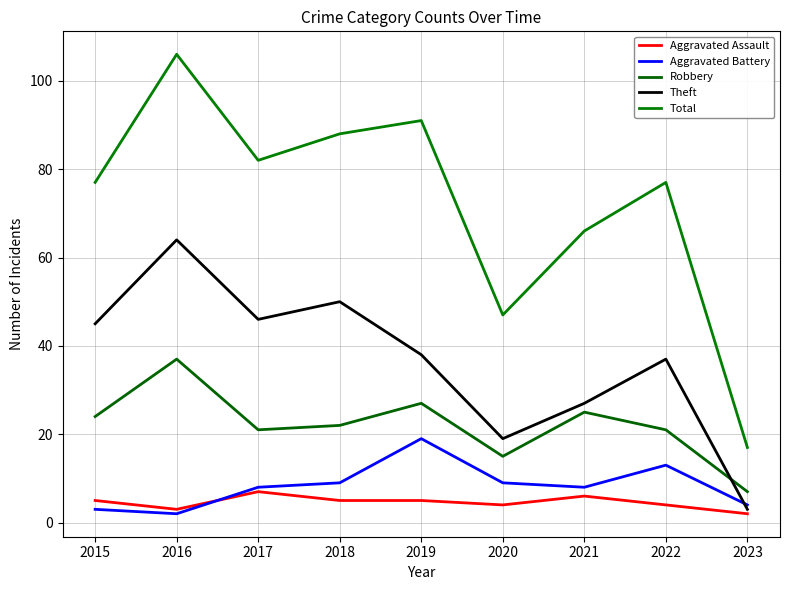

Does the chart have visible grid lines?

Yes